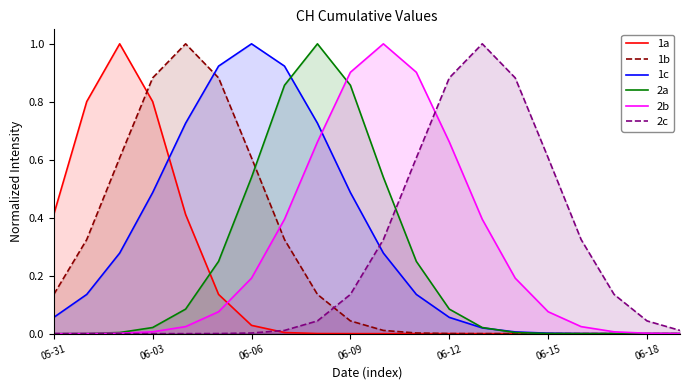

What is the maximum value shown in the chart?

1.0